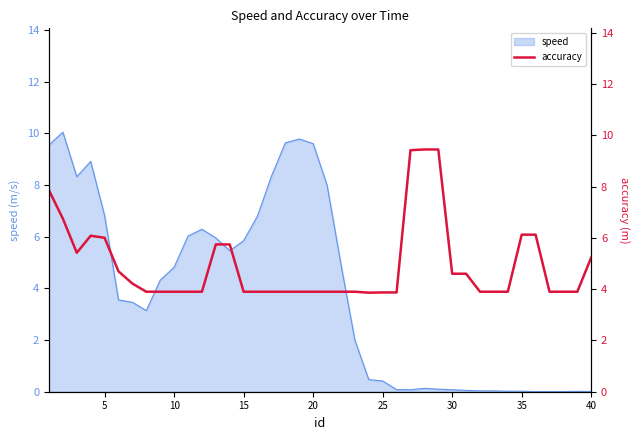

What is the highest value of the speed series?

10.1